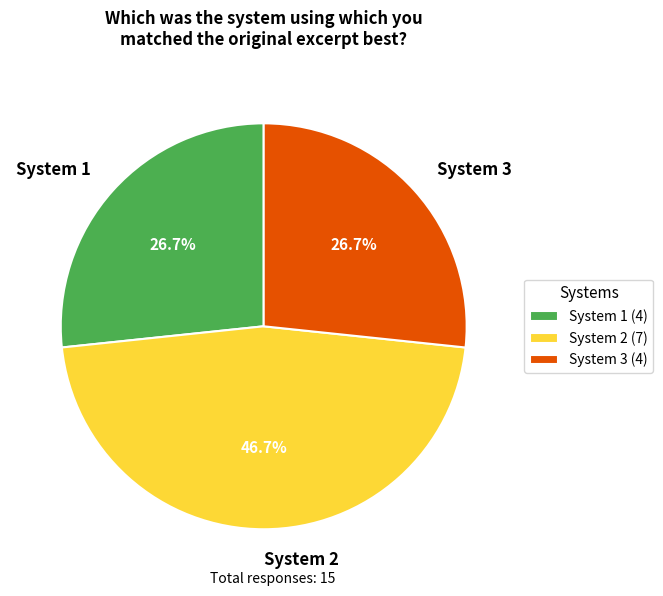

Do System 2 and System 1 together represent more than half of the pie?

Yes